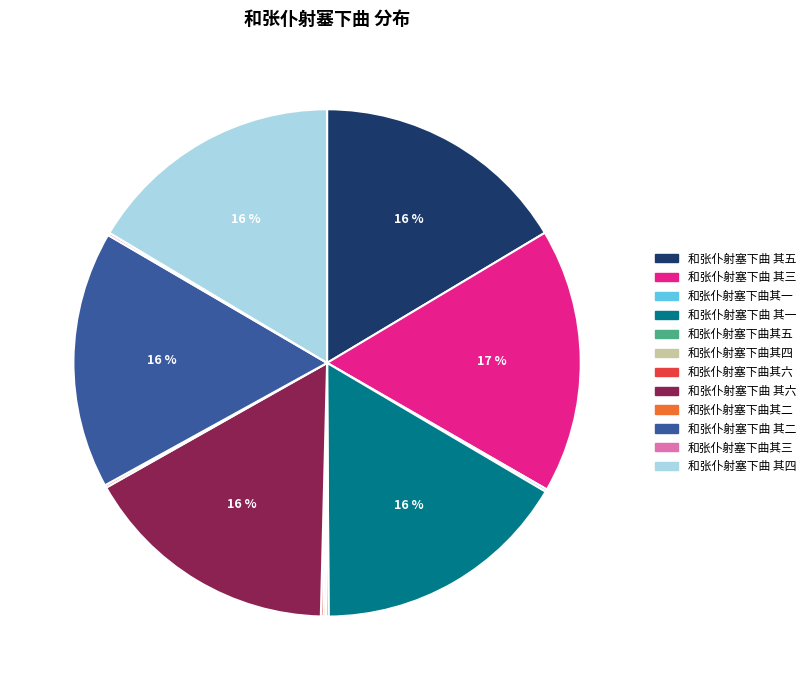

What is the ratio of the value at 和张仆射塞下曲 其四 to the value at 和张仆射塞下曲 其二?

1.0